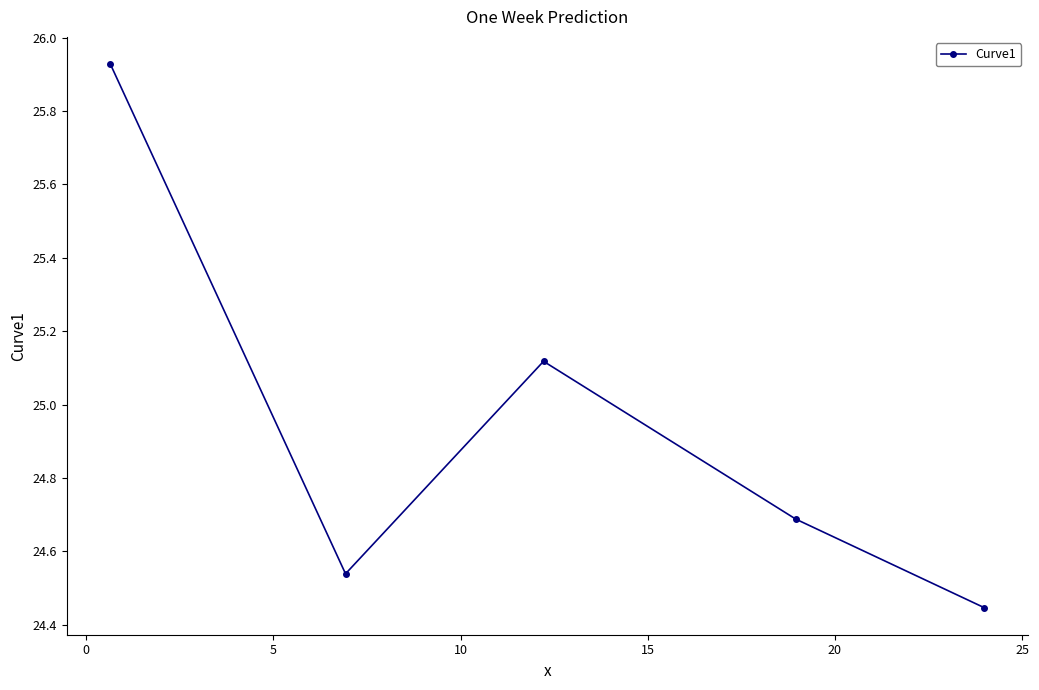

What is the average value?

24.9